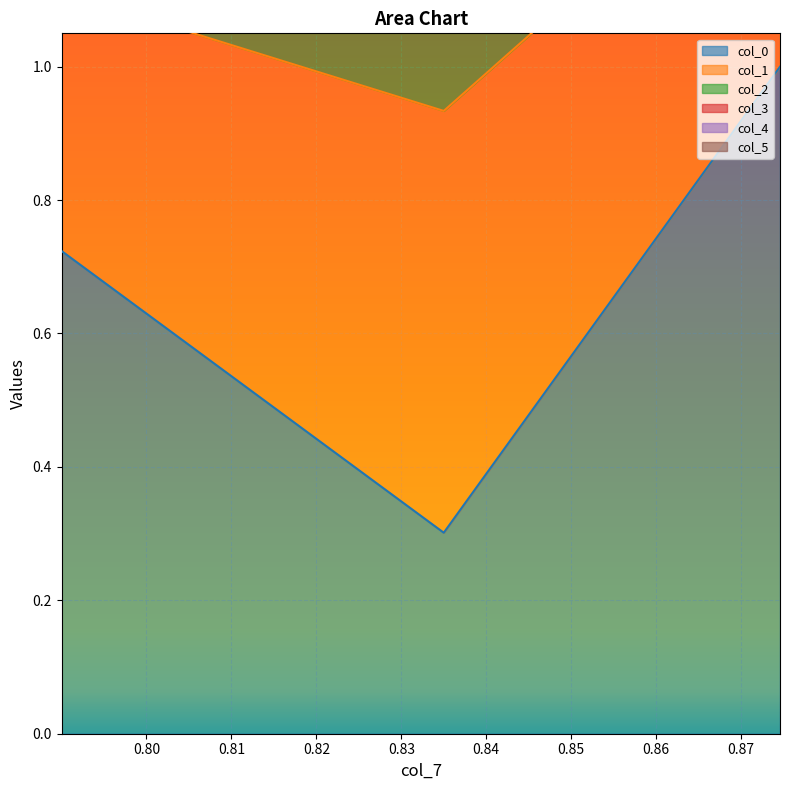

What is the minimum value for col_3?

2.8